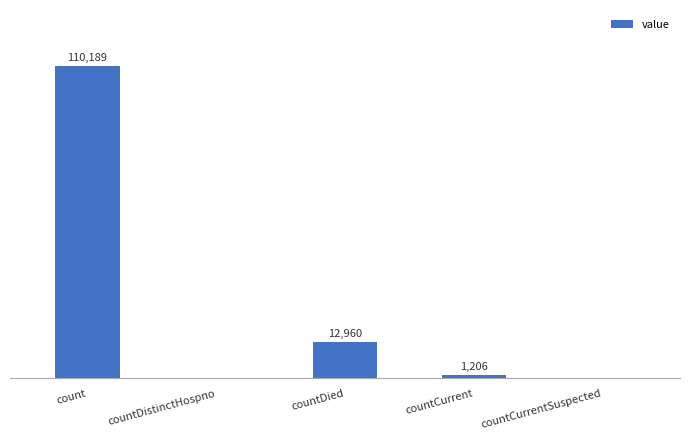

Between countCurrentSuspected and count, which is larger?

count